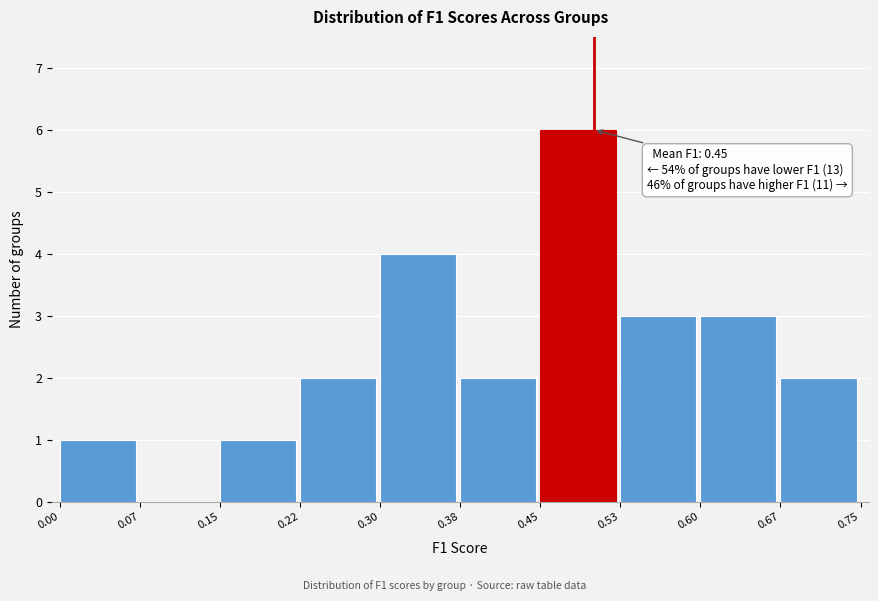

Over which range of the x-axis is the bar tallest?

0.45 to 0.53